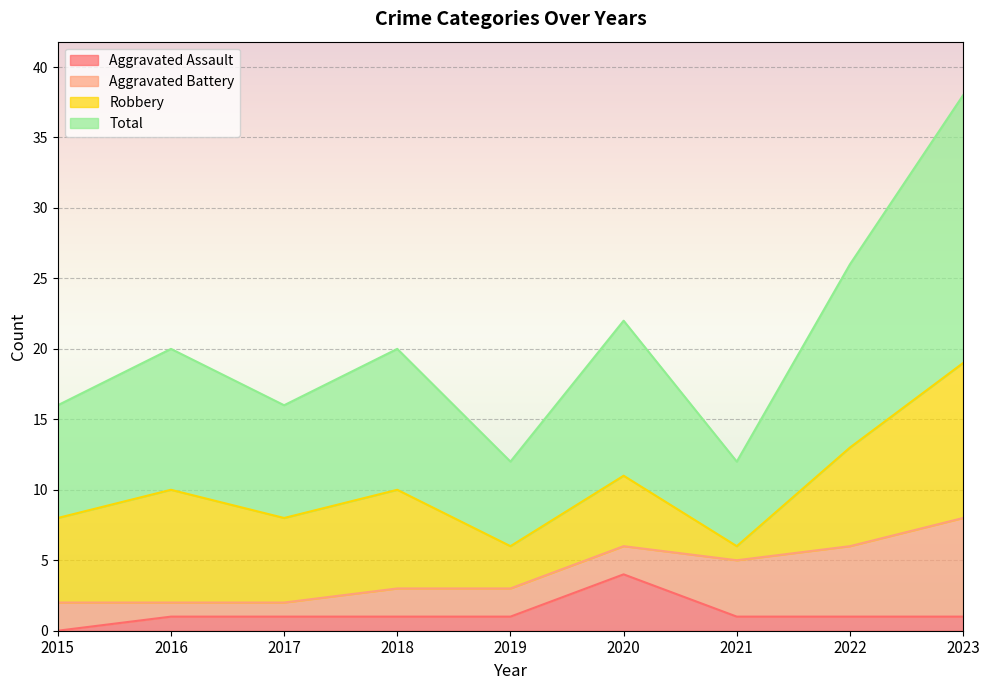

Where is the first local maximum for Total?

2016